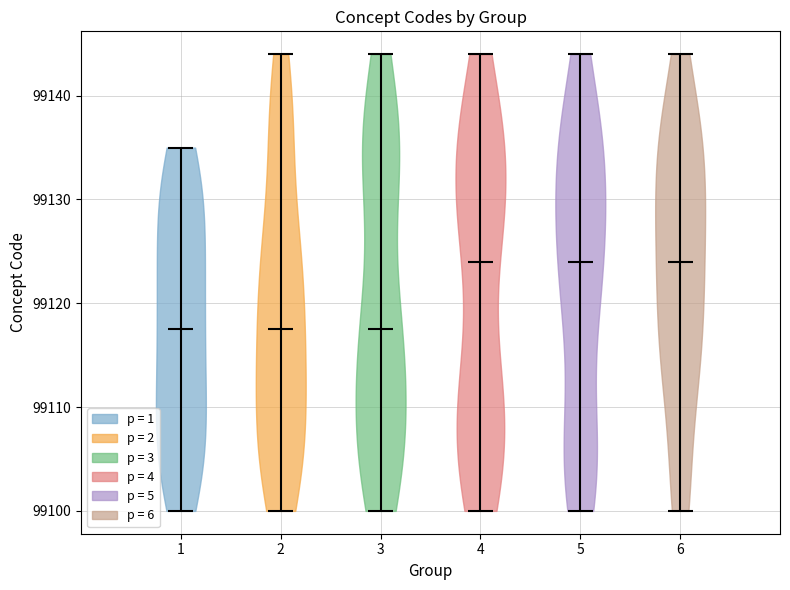

Reading left to right, read every violin against the y-axis: where its median line is, and the lowest and highest points it reaches. The values are not printed on the chart, so give them approximately, as read against the axis.

1: median line 99118, lowest point 99100, highest point 99135
2: median line 99118, lowest point 99100, highest point 99144
3: median line 99118, lowest point 99100, highest point 99144
4: median line 99124, lowest point 99100, highest point 99144
5: median line 99124, lowest point 99100, highest point 99144
6: median line 99124, lowest point 99100, highest point 99144